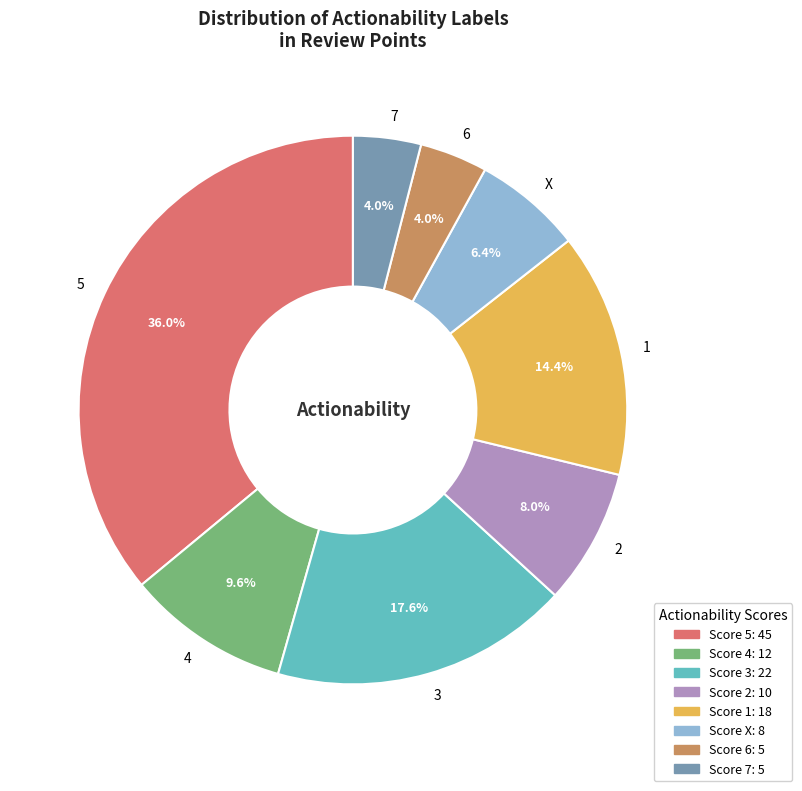

To the nearest percent, what percentage of the pie is 7?

4%